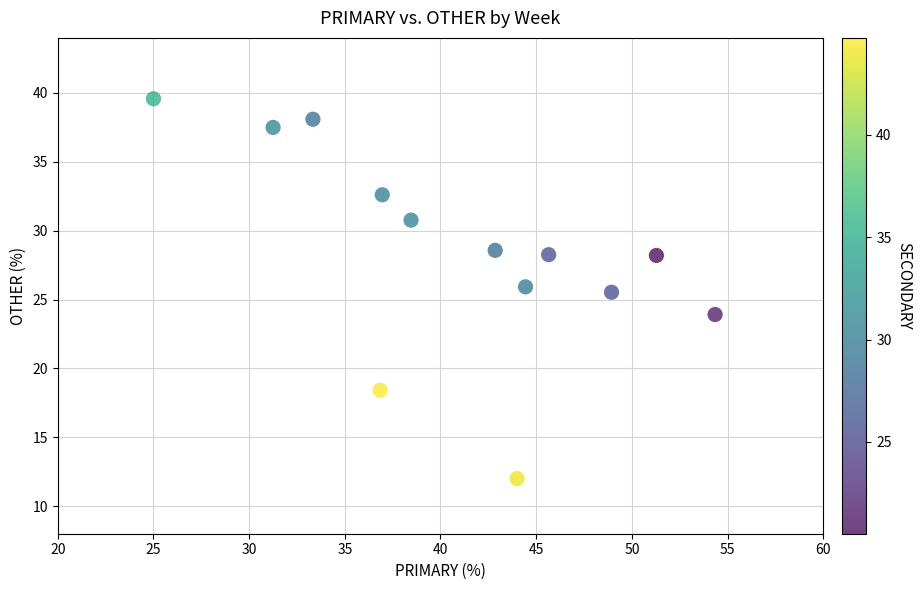

What is the range of X values (max minus min)?

29.3